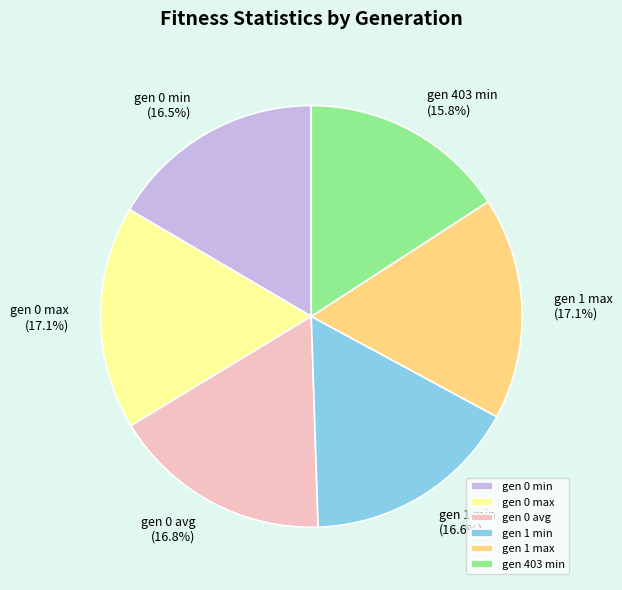

Do gen 403 min and gen 0 min together represent more than half of the pie?

No